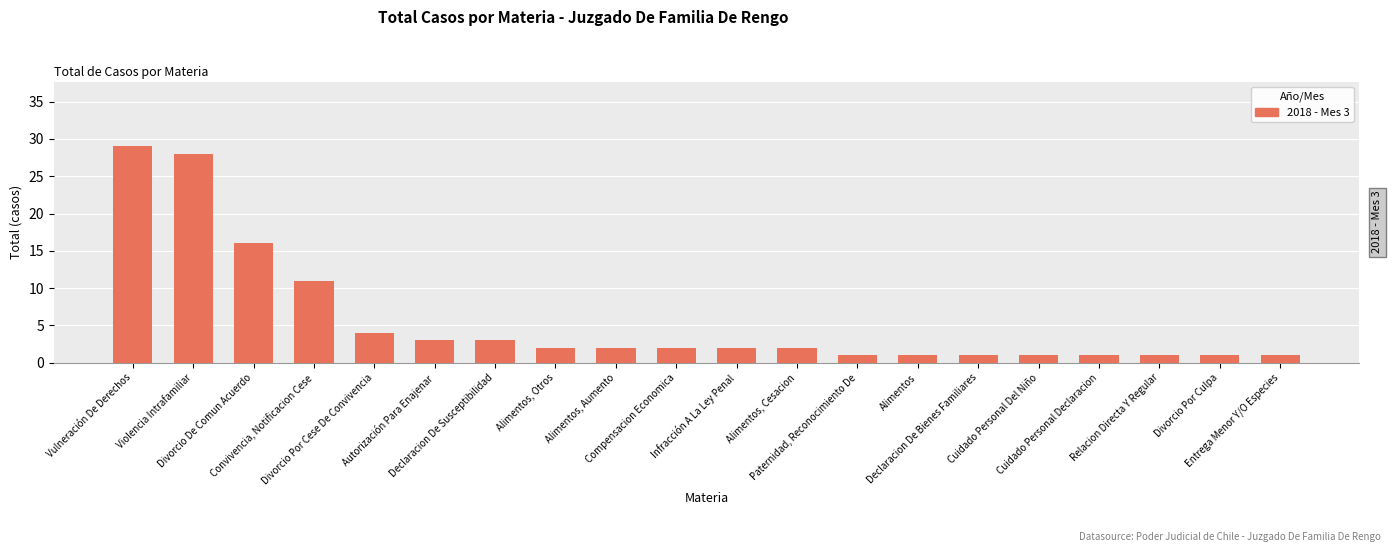

What is the sum of all values?

112